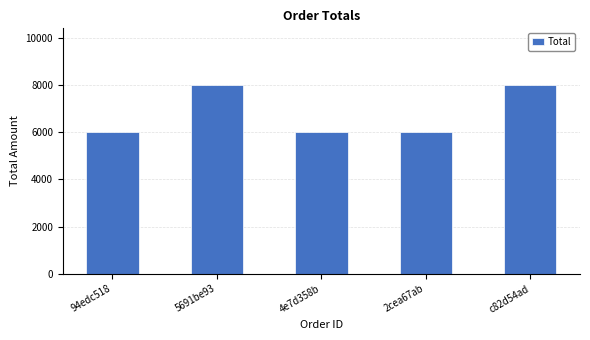

Reading left to right, what are all the values shown in this chart?

94edc518=6000	5691be93=8000	4e7d358b=6000	2cea67ab=6000	c82d54ad=8000